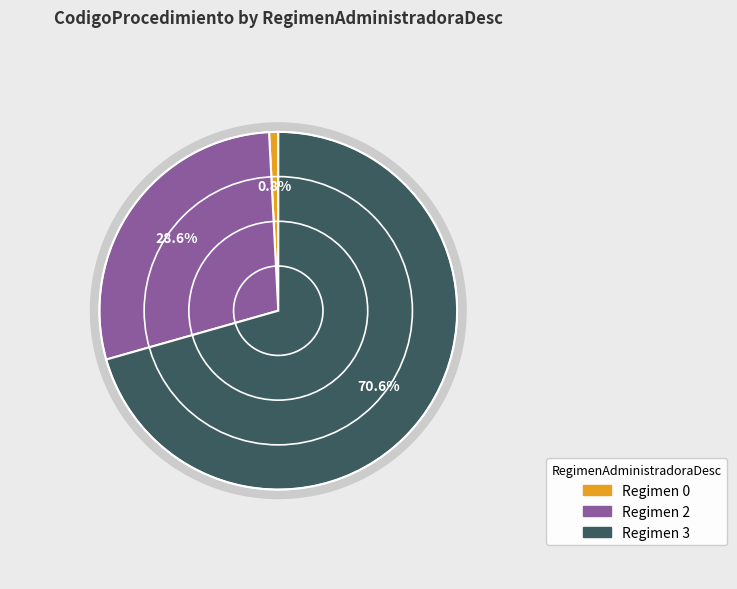

True or false: 2 accounts for 15% of the total.

False